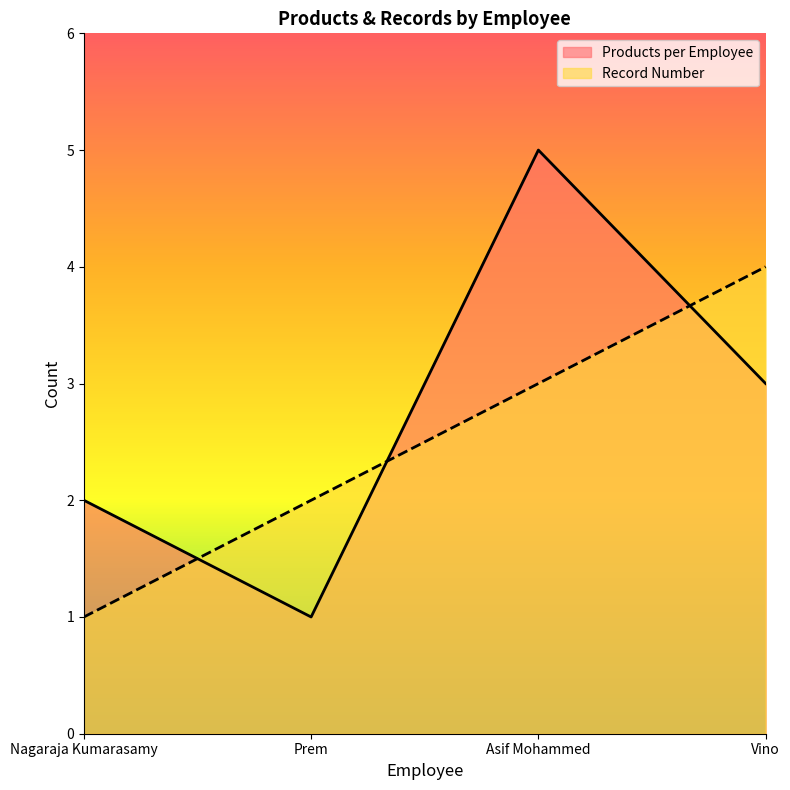

What is the difference between the Record Number values at Asif Mohammed and Vino?

1